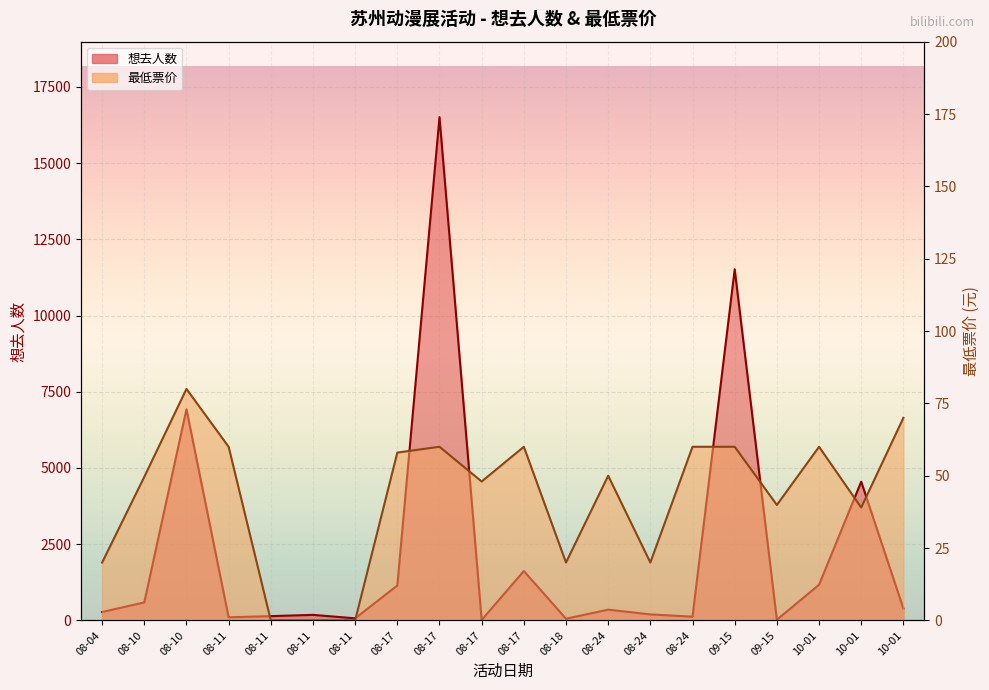

What is the spread (max minus min) of values at 08-17?

1087.0